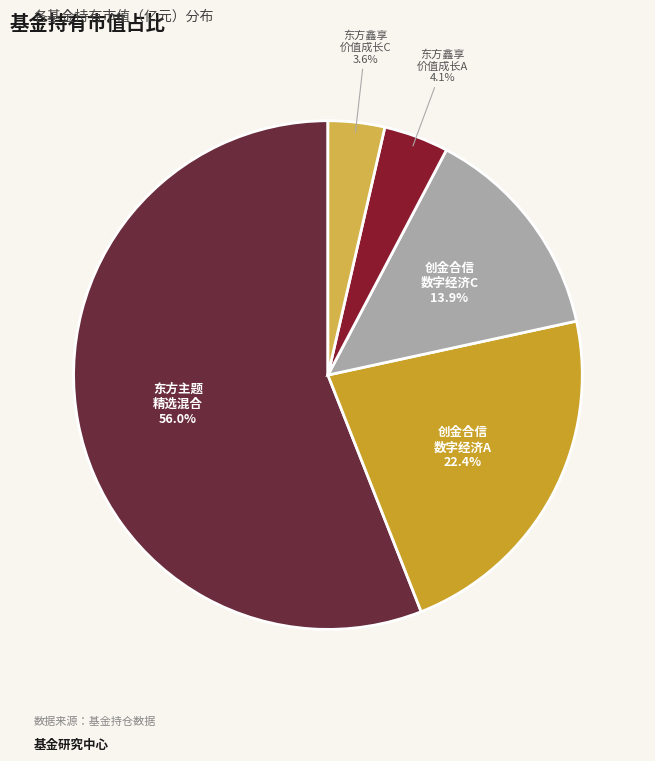

Count the number of slices in the pie.

5